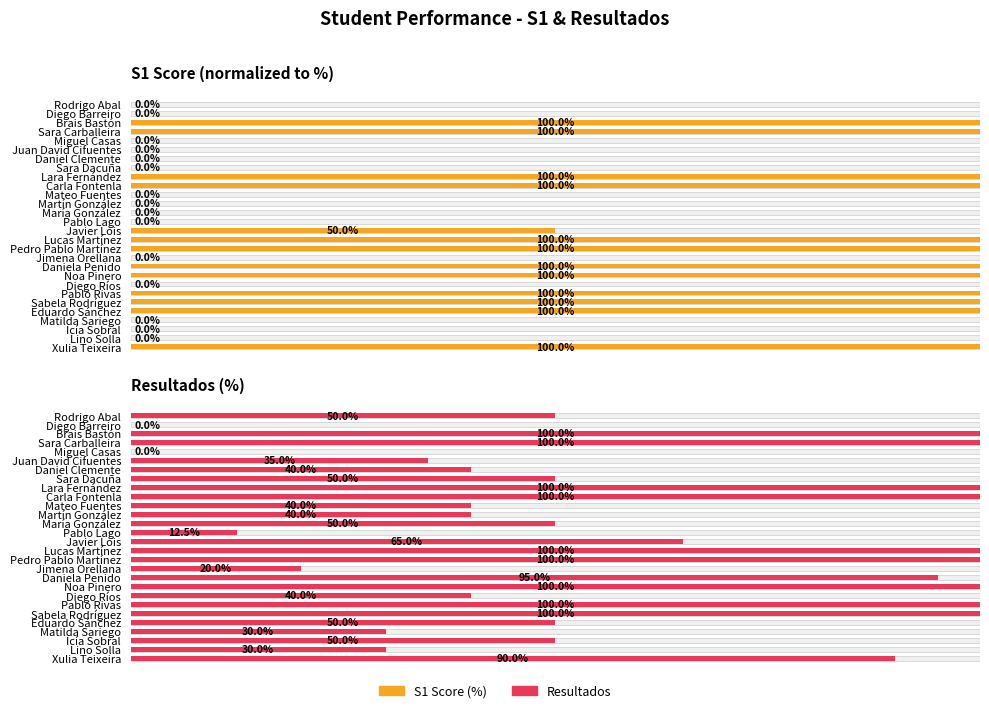

What is the value of the Resultados bar at the 23rd from the left?

100.0